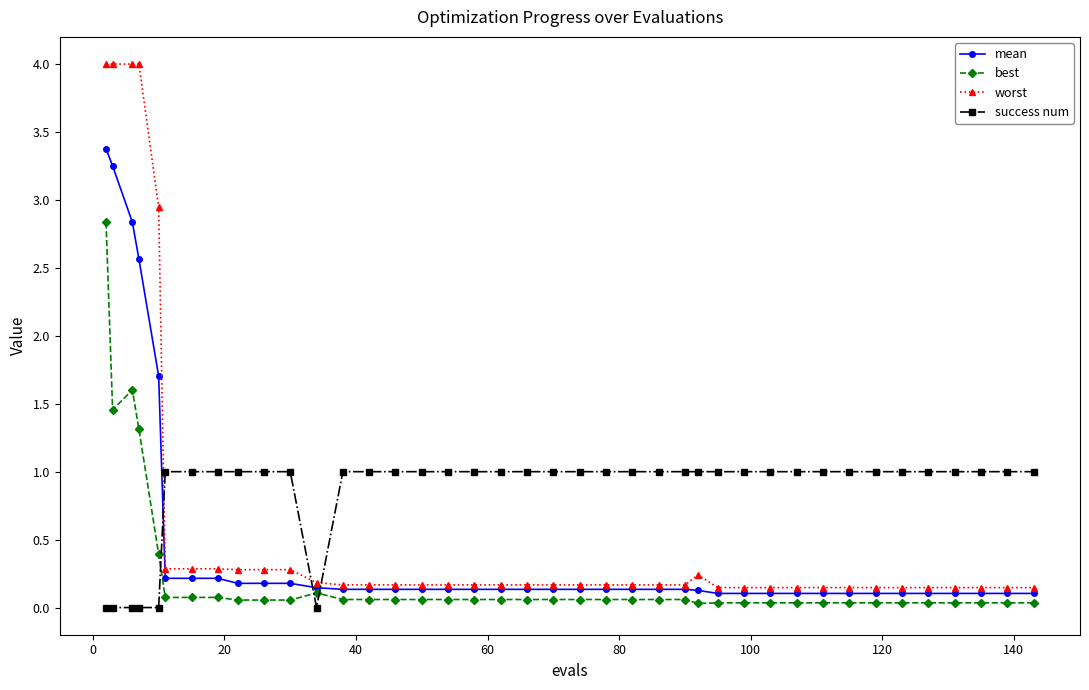

Rank the series by their average value, from lowest to highest.

best, mean, worst, success num